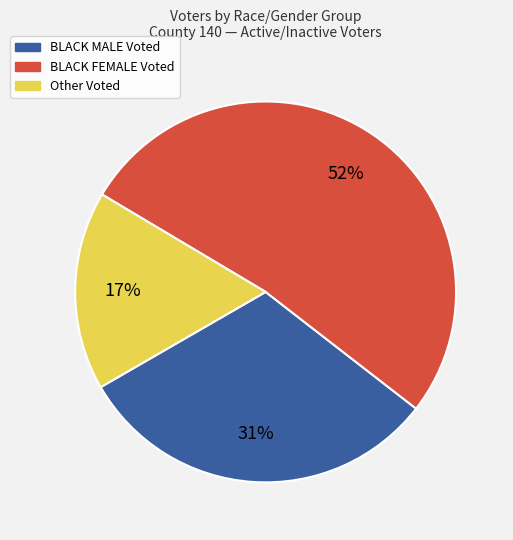

Is there any slice that represents more than half of the pie?

Yes